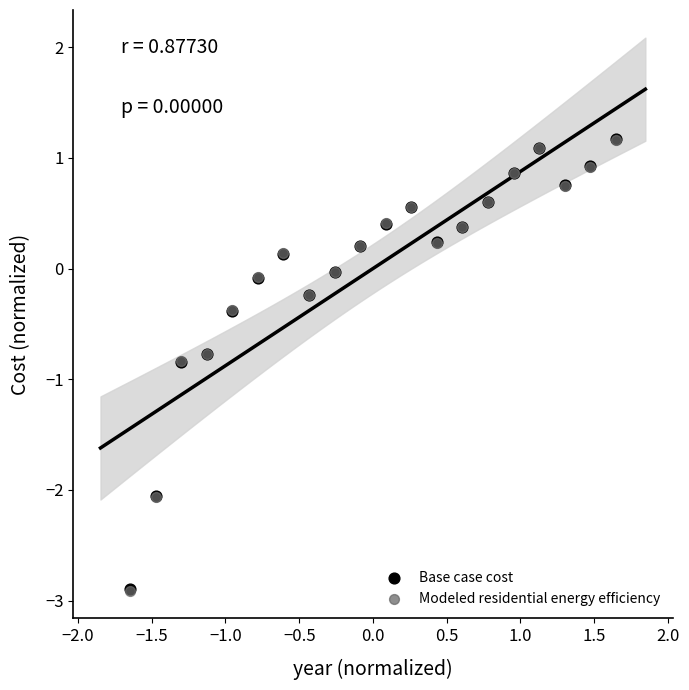

Which series has the largest Y range (max minus min)?

Modeled residential energy efficiency